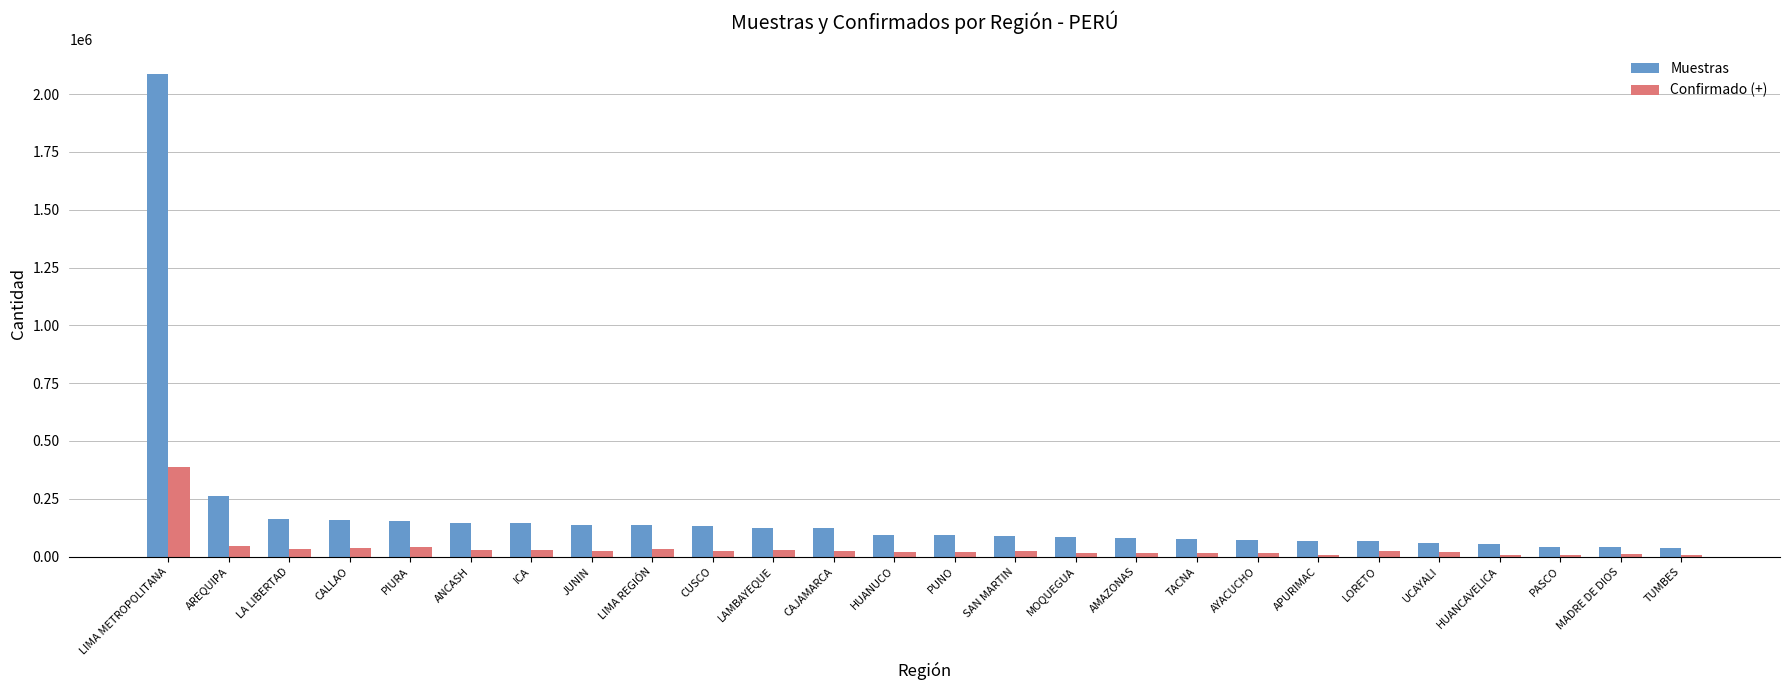

The Muestras series shows 176378 at AREQUIPA. True or false?

False